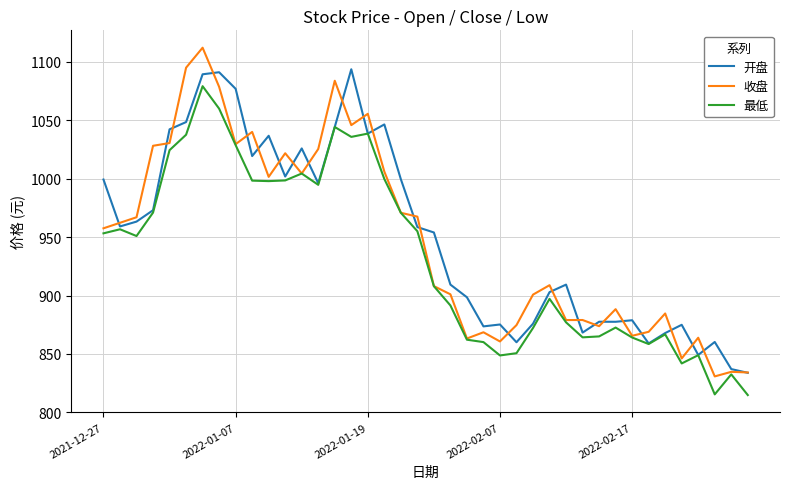

List the series in order of their peak value, highest first.

收盘, 开盘, 最低